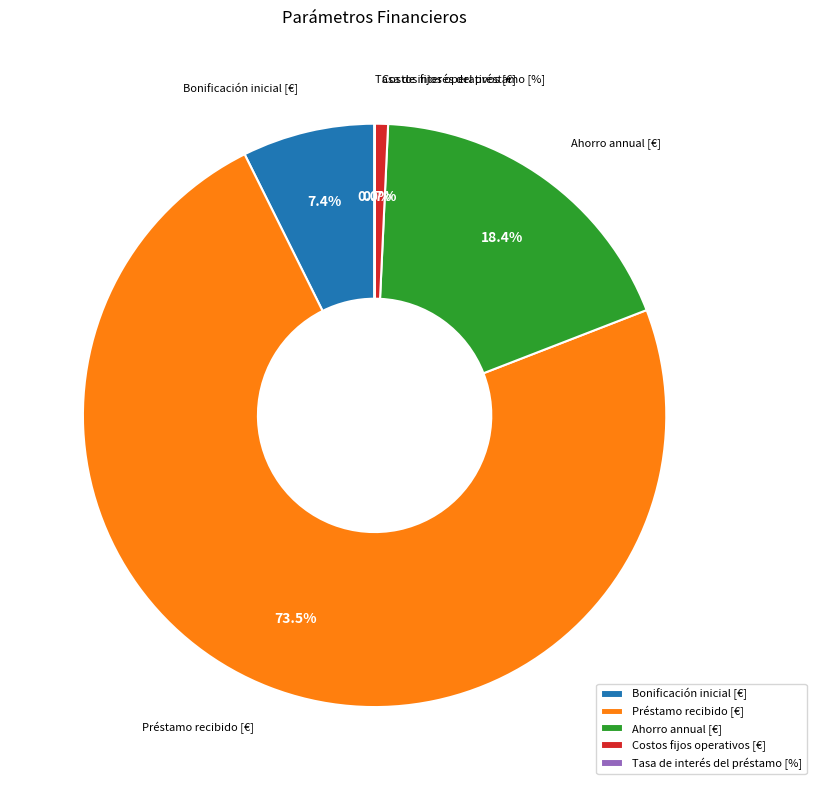

True or false: Ahorro annual [€] accounts for 8% of the total.

False